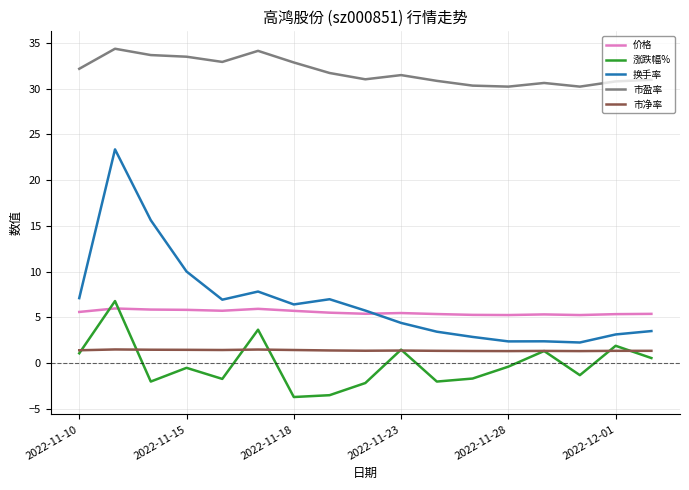

True or false: 涨跌幅% and 换手率 intersect in this chart.

False